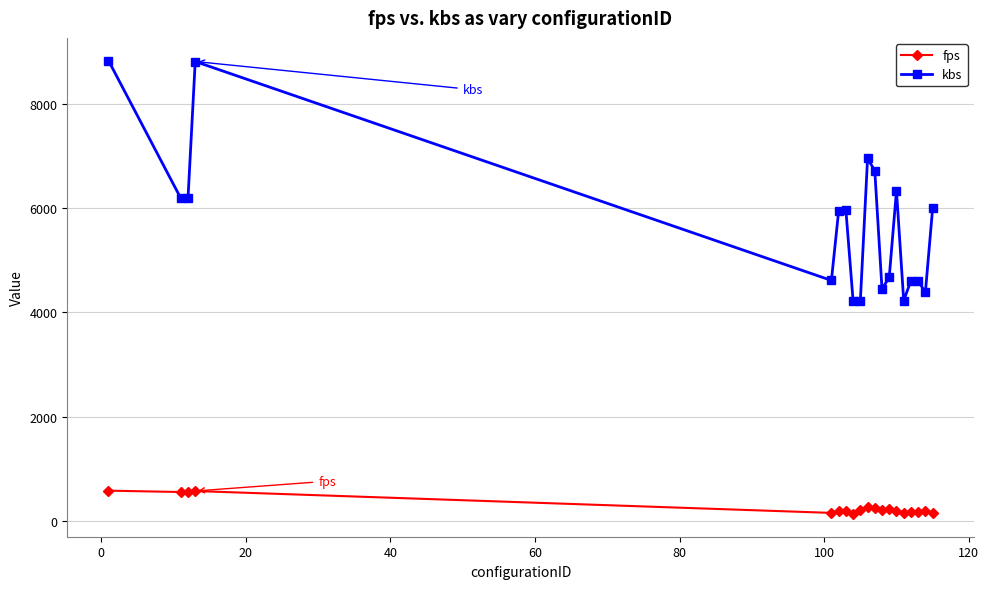

List the series in order of their peak value, lowest first.

fps, kbs